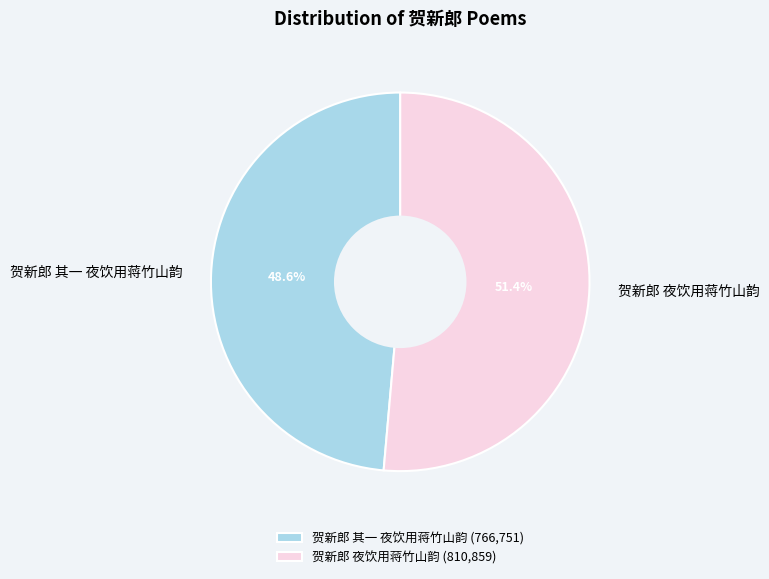

What percentage is the 贺新郎 其一 夜饮用蒋竹山韵 slice, to the nearest percent?

49%